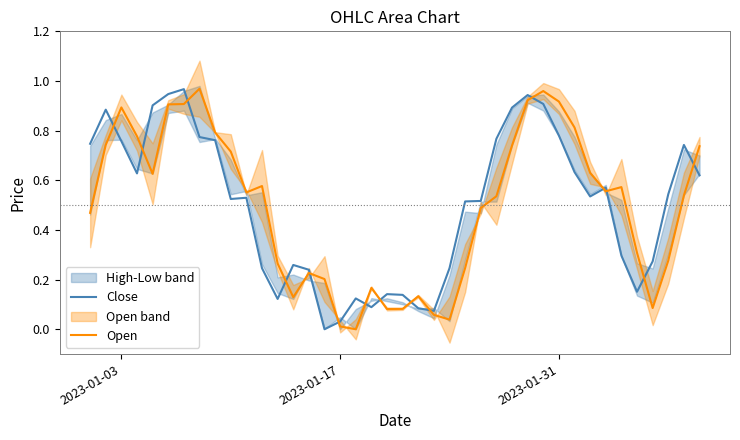

After their last crossing, which series has the higher values: Close or Open?

Open